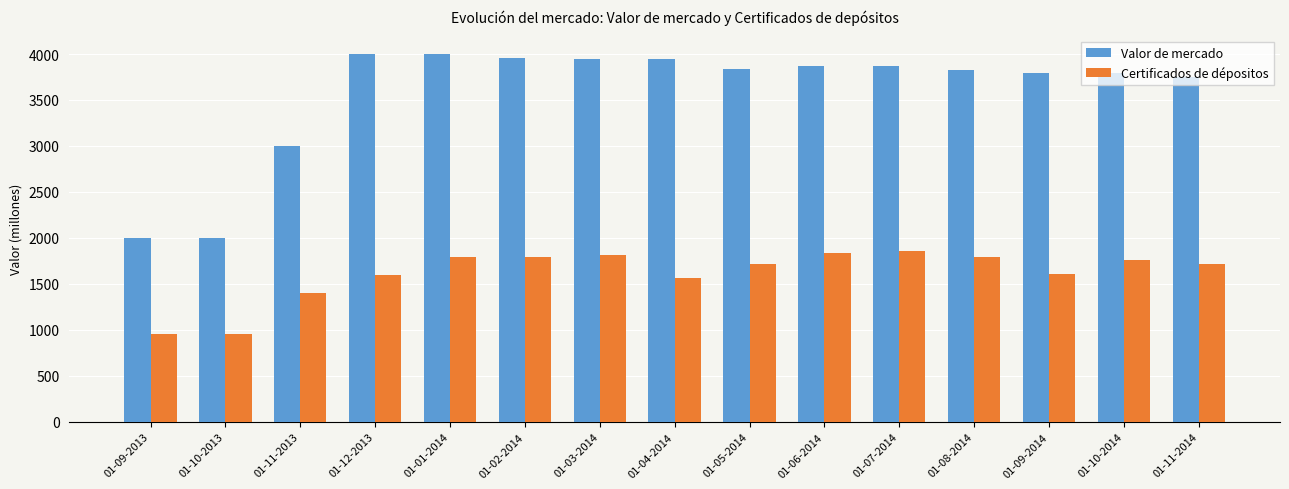

Rank the series at 01-08-2014 from highest to lowest value.

Valor de mercado, Certificados de dépositos